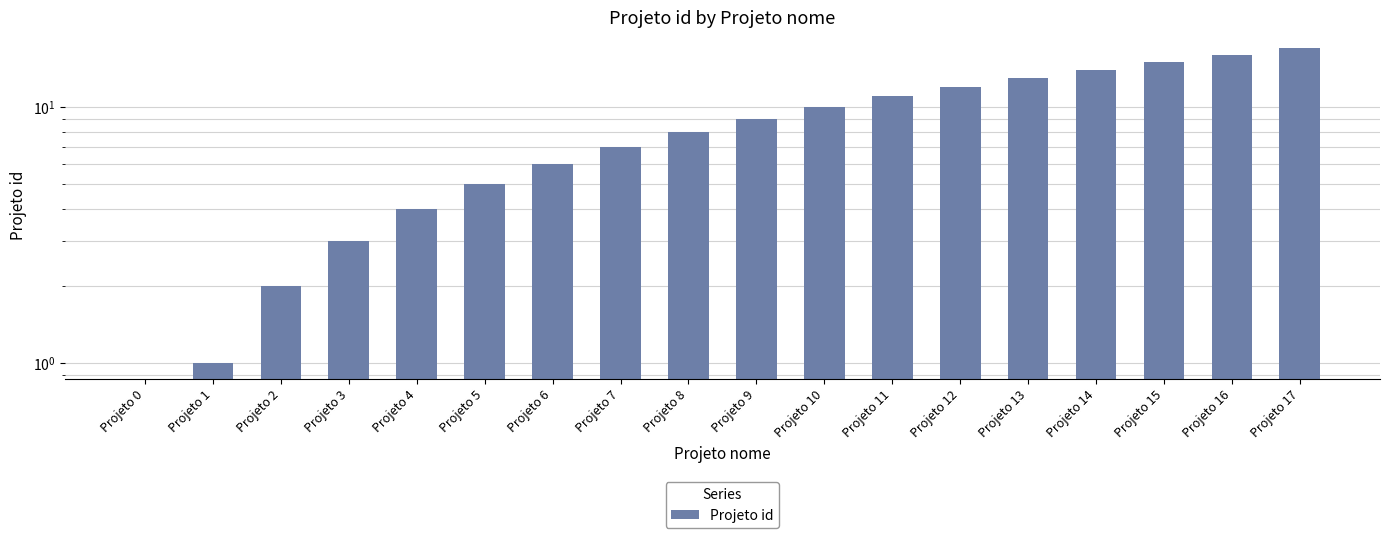

Rank the categories by value from lowest to highest.

Projeto 0, Projeto 1, Projeto 2, Projeto 3, Projeto 4, Projeto 5, Projeto 6, Projeto 7, Projeto 8, Projeto 9, Projeto 10, Projeto 11, Projeto 12, Projeto 13, Projeto 14, Projeto 15, Projeto 16, Projeto 17